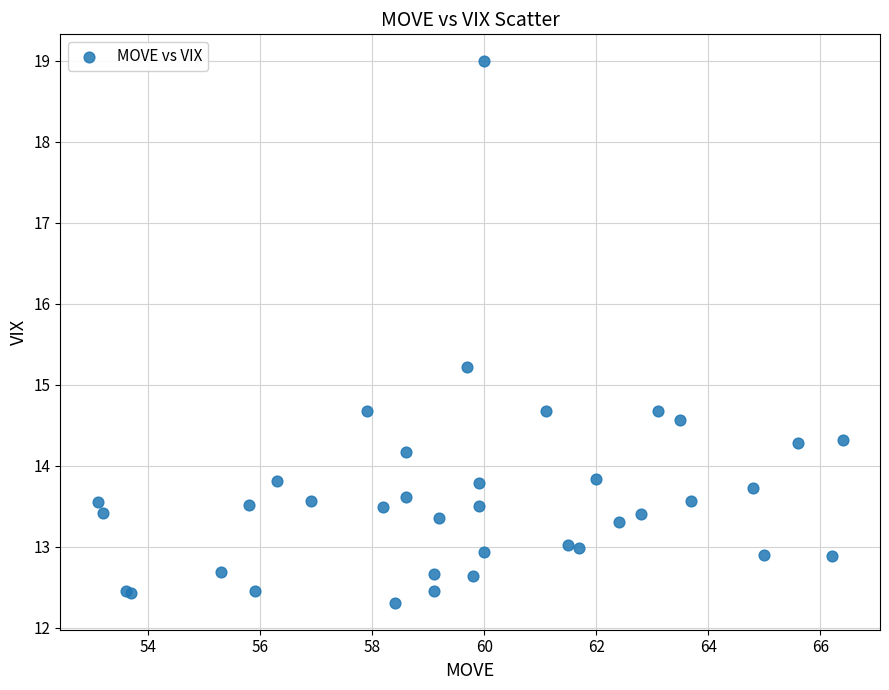

What Y value in the scatter plot is closest to 15?

15.2